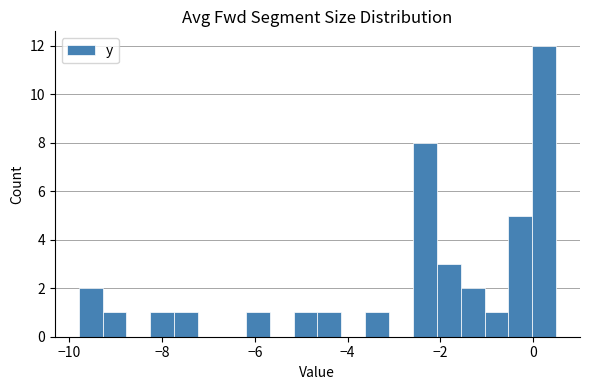

Read against the x-axis, roughly where is the centre of the tallest bar?

0.2